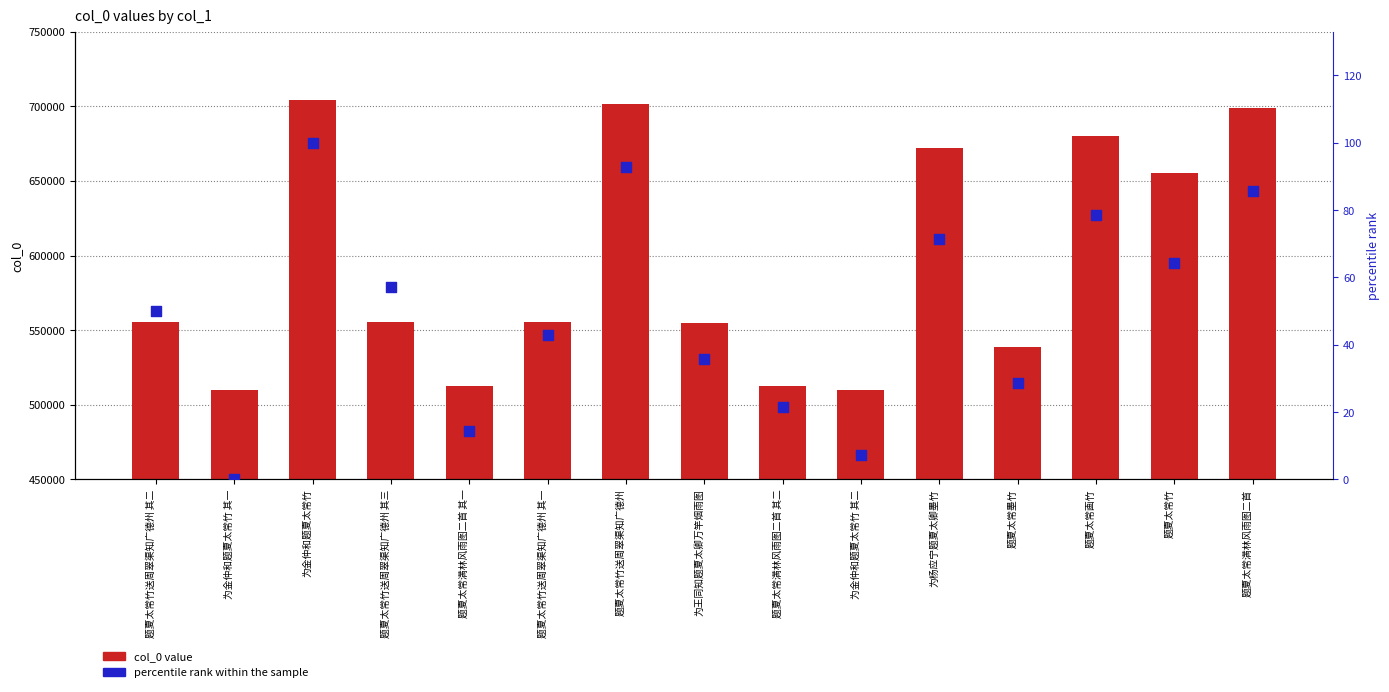

At which category is the sum across all series the highest?

为金仲和题夏太常竹